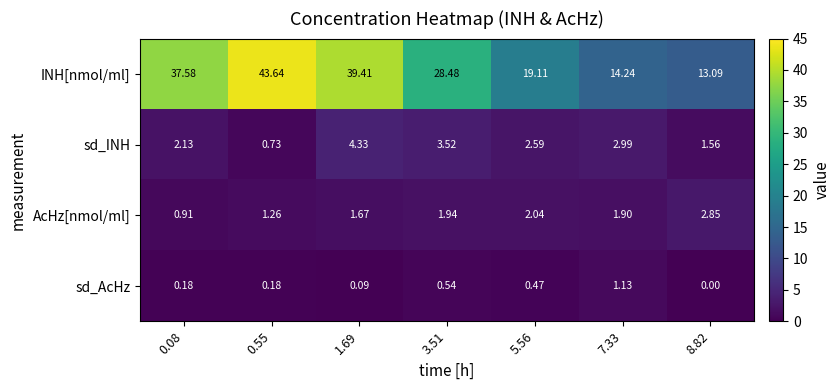

At which category is the sum across all series the highest?

0.55